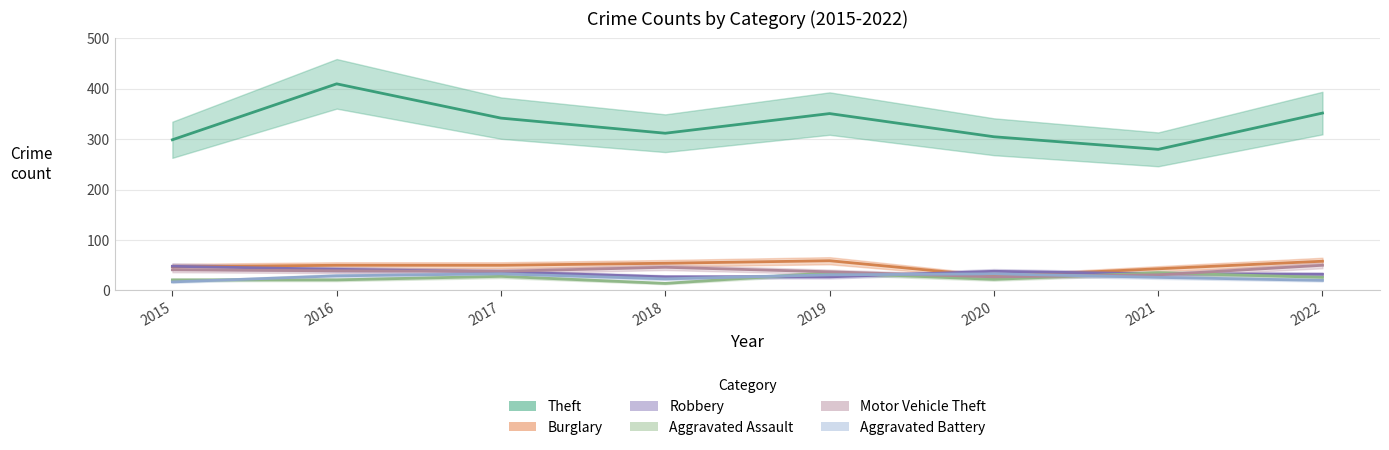

True or false: Aggravated Battery and Burglary intersect in this chart.

True